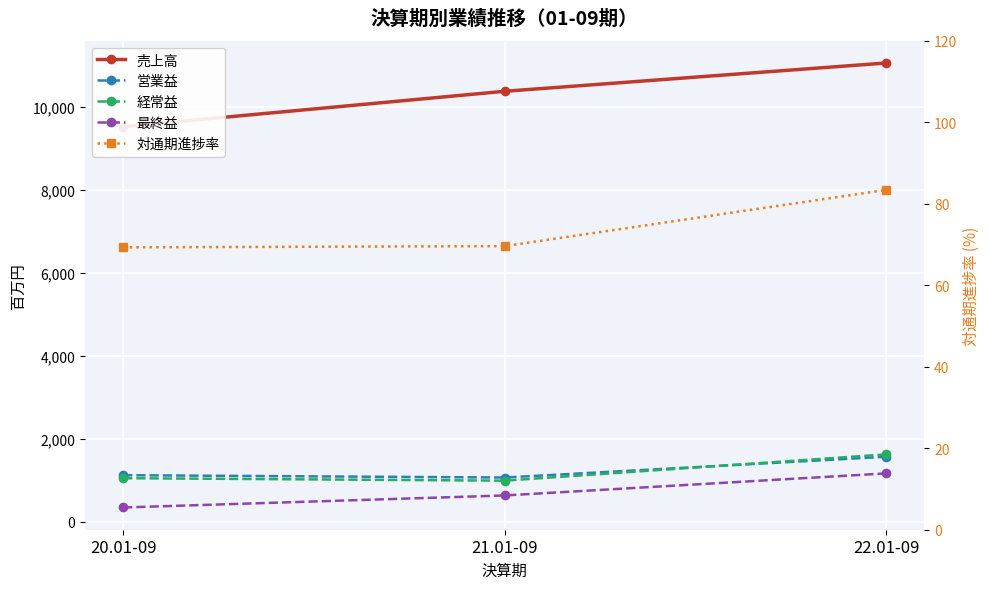

At which category does the chart reach its peak across all series?

22.01-09